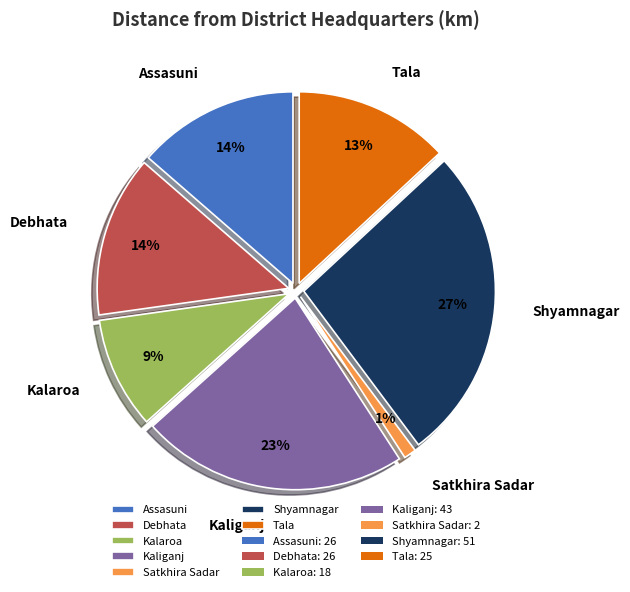

Is there any slice that represents more than half of the pie?

No